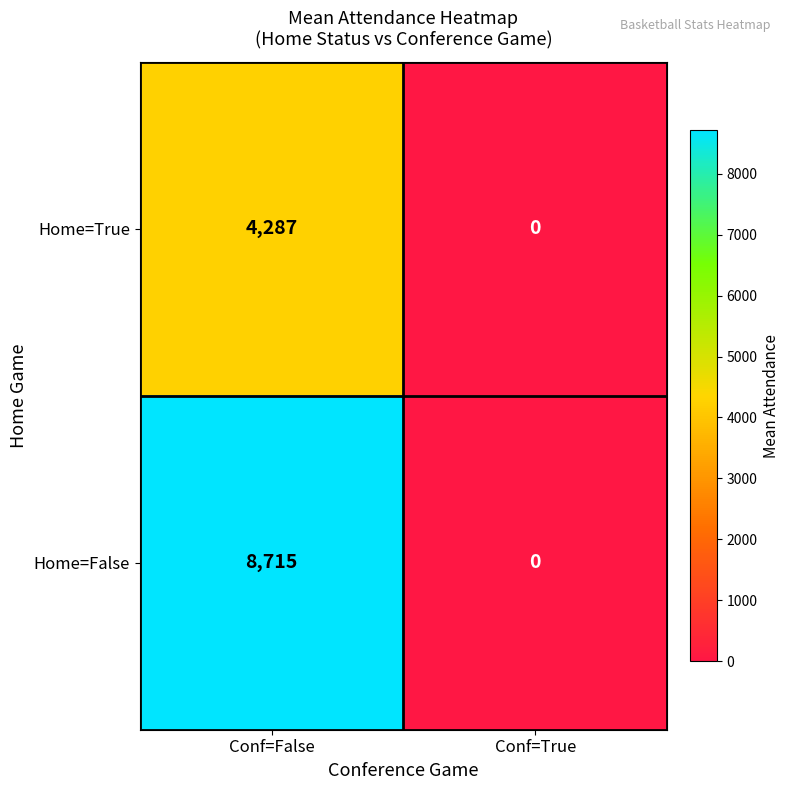

The Home=False series shows 8715 at Conf=False. True or false?

True